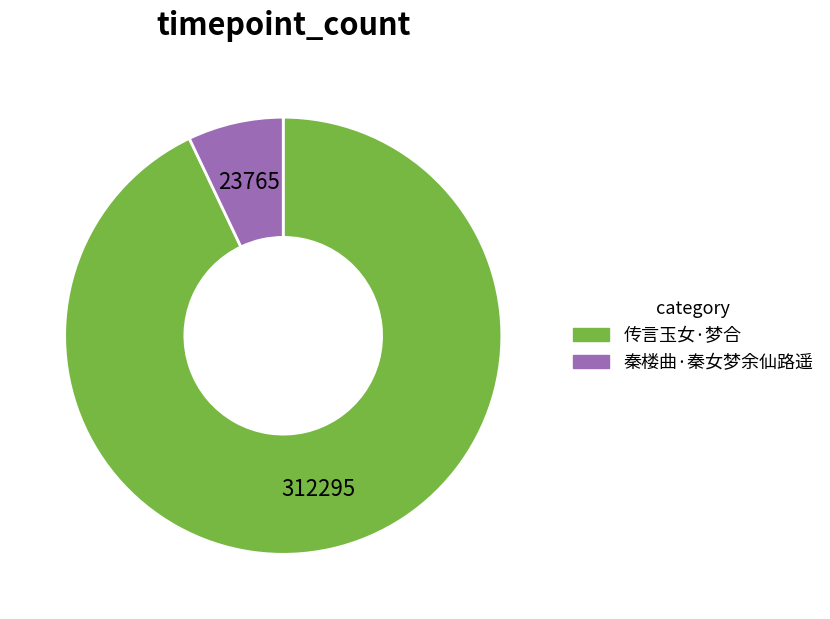

Approximately how many times larger is the value at 传言玉女·梦合 compared to 秦楼曲·秦女梦余仙路遥?

13.1